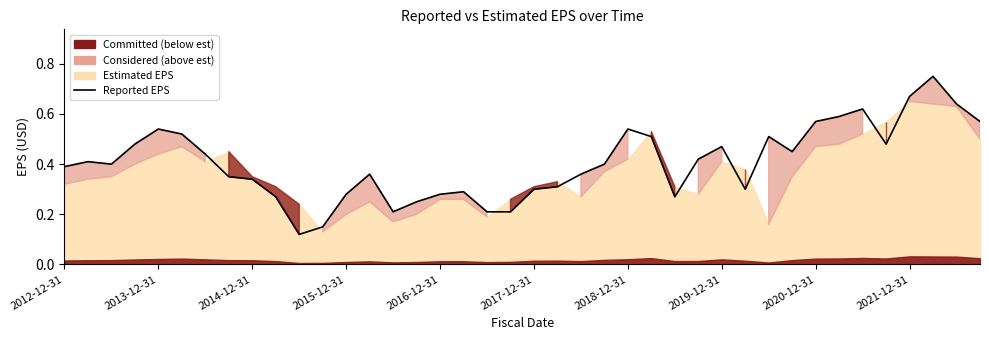

Does the chart have visible grid lines?

No